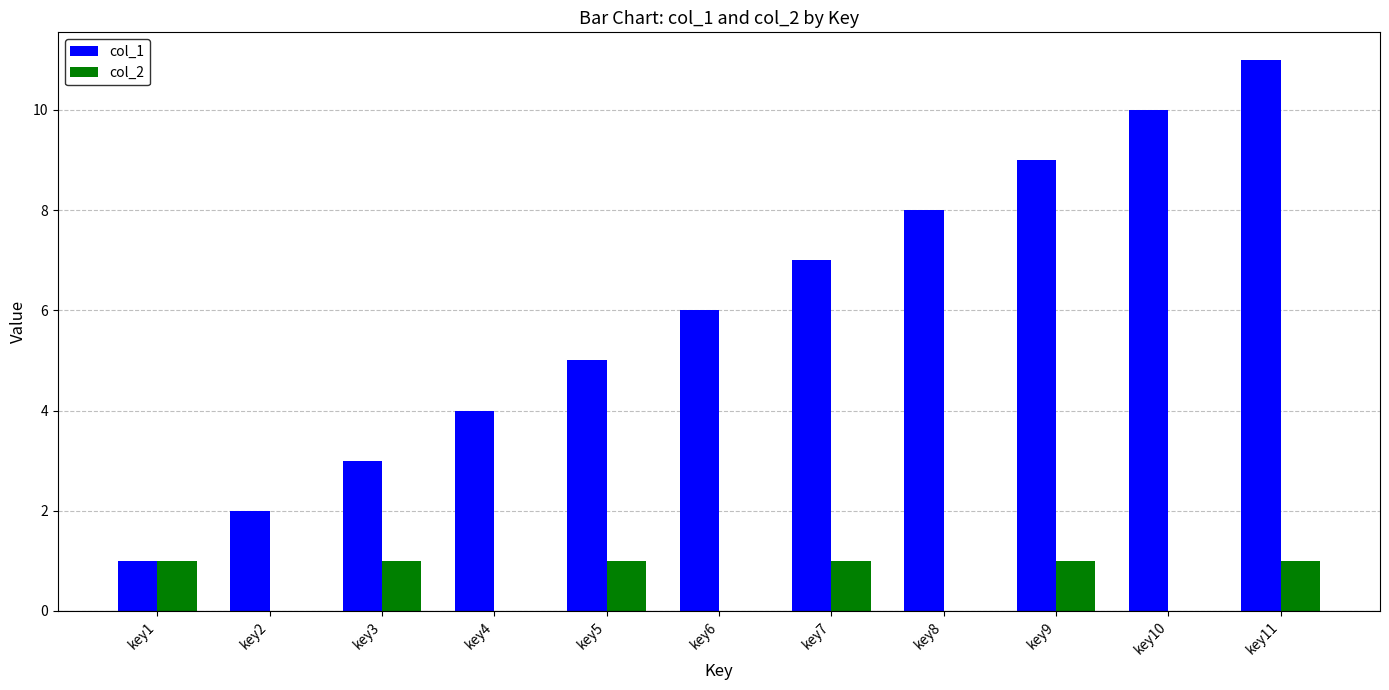

Which series has the largest total across all categories?

col_1